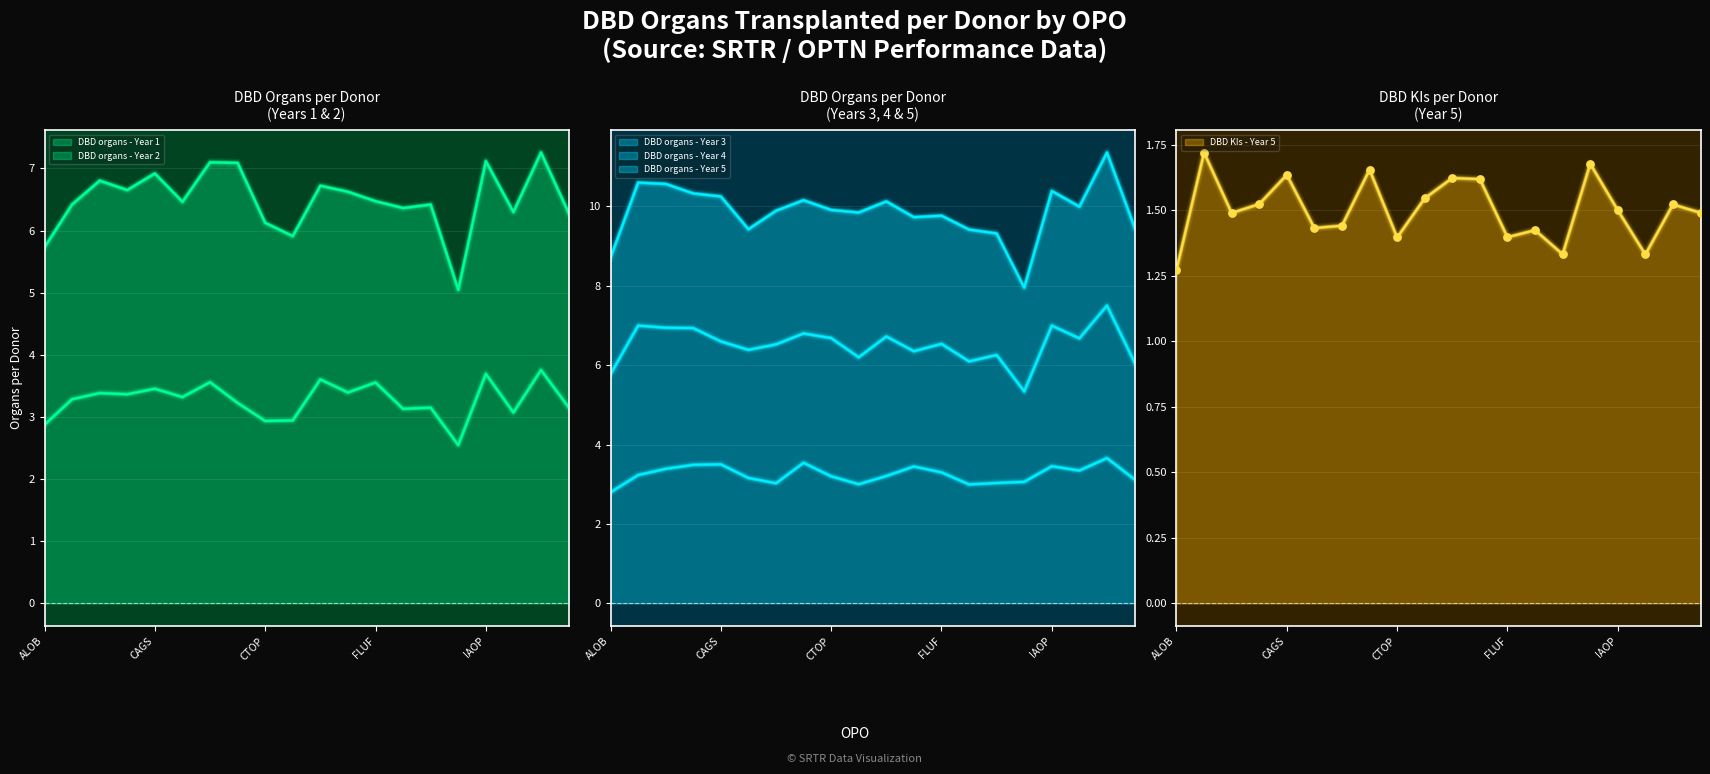

Is the value of DBD organs - Year 3 at IAOP greater than the value of DBD KIs - Year 5 at CAGS?

Yes